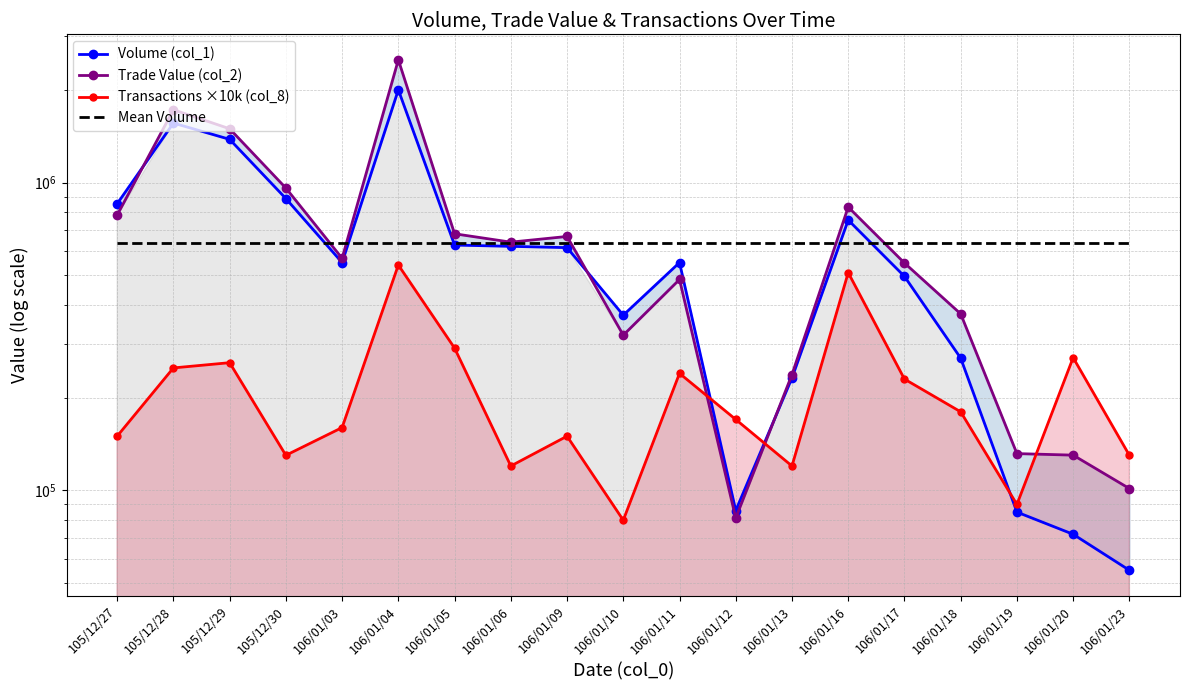

Which series has the widest spread of values?

Trade Value (col_2)